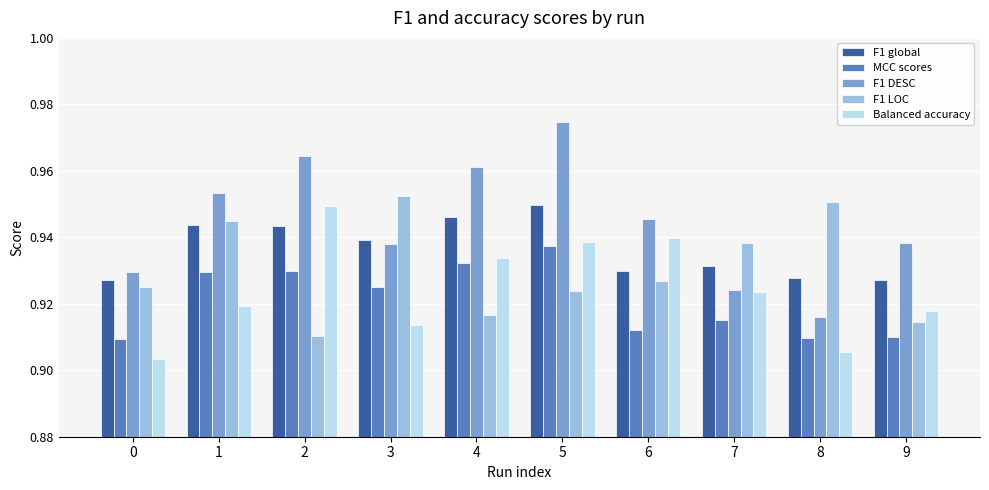

At which category is the sum across all series the highest?

5